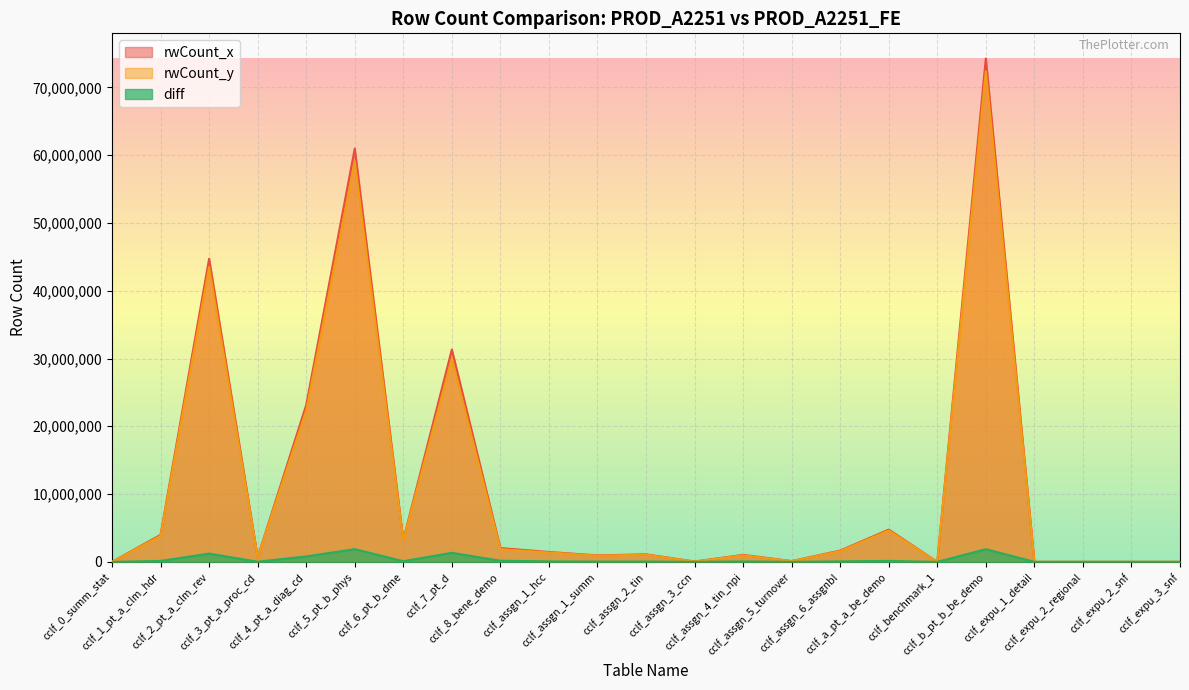

The rwCount_x series shows 23945933 at cclf_b_pt_b_be_demo. True or false?

False